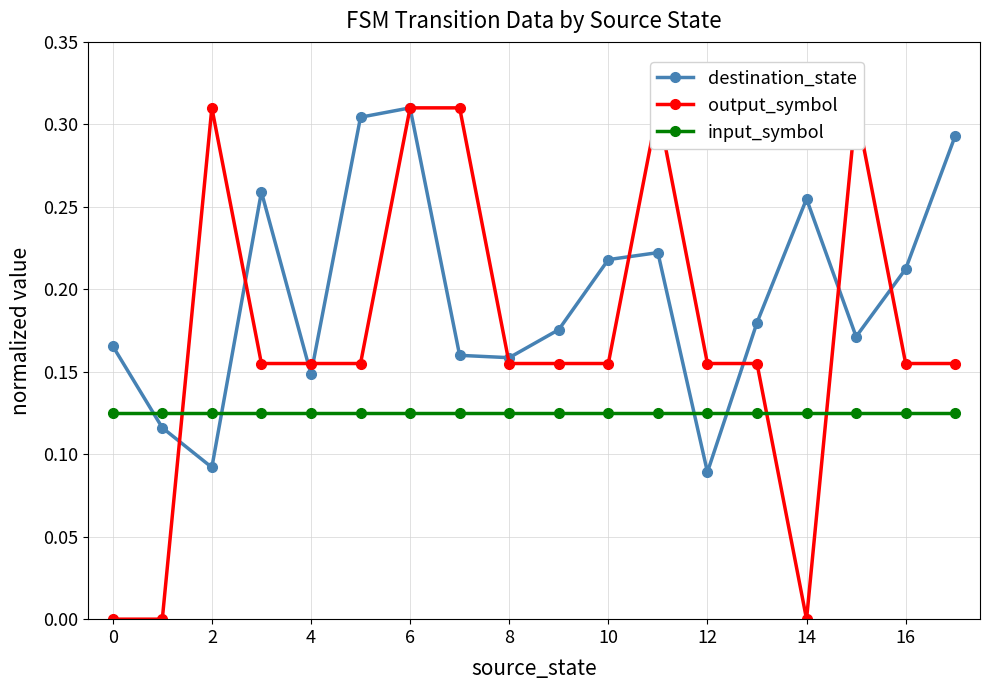

Is it true that output_symbol equals 0.1 at 15?

False